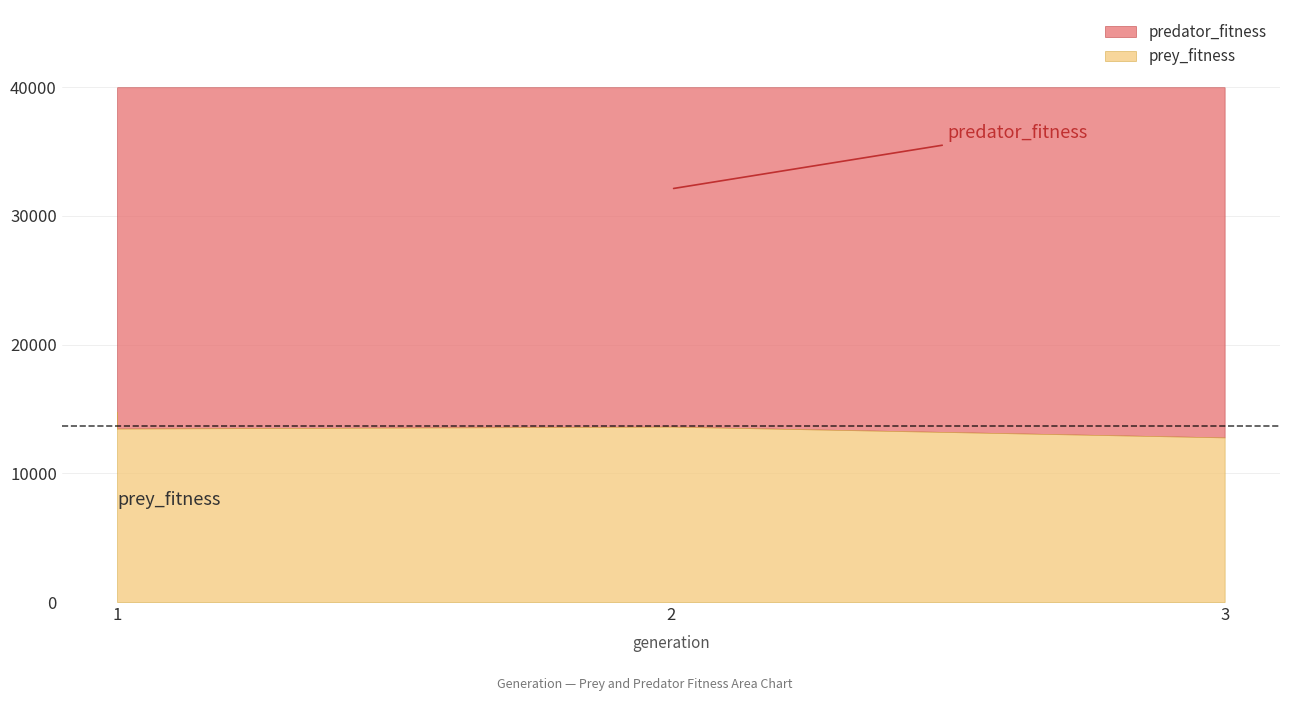

True or false: predator_fitness and prey_fitness cross at least once.

False